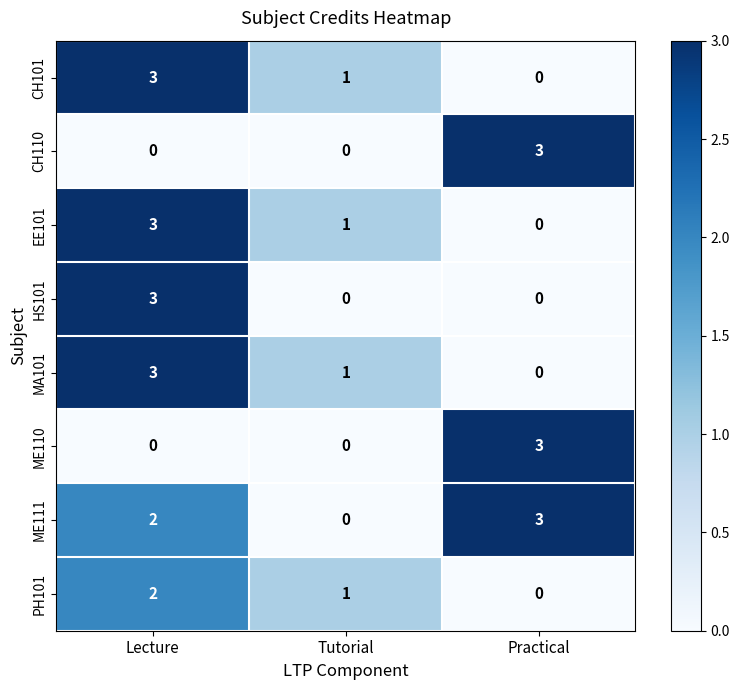

What is the sum of the ME110 values at Tutorial and Practical?

3